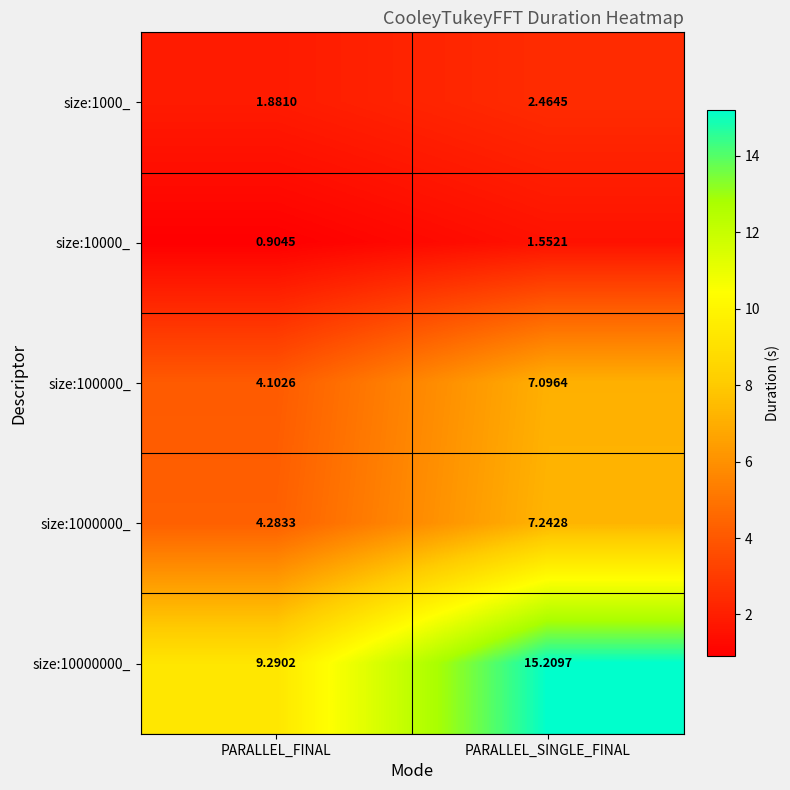

At which label is size:10000_ closest to 1?

PARALLEL_FINAL